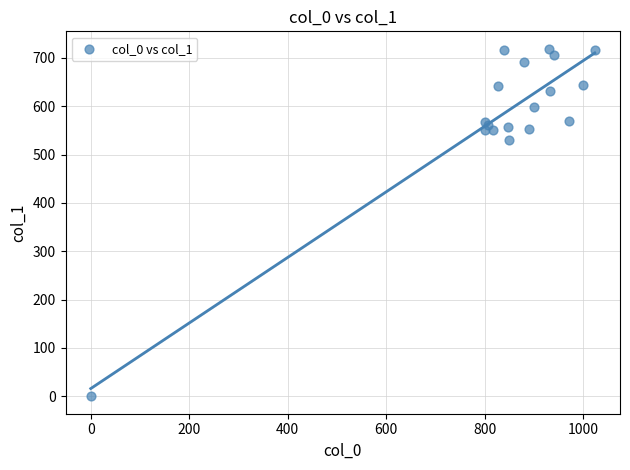

What Y value in the scatter plot is closest to 359?

529.9